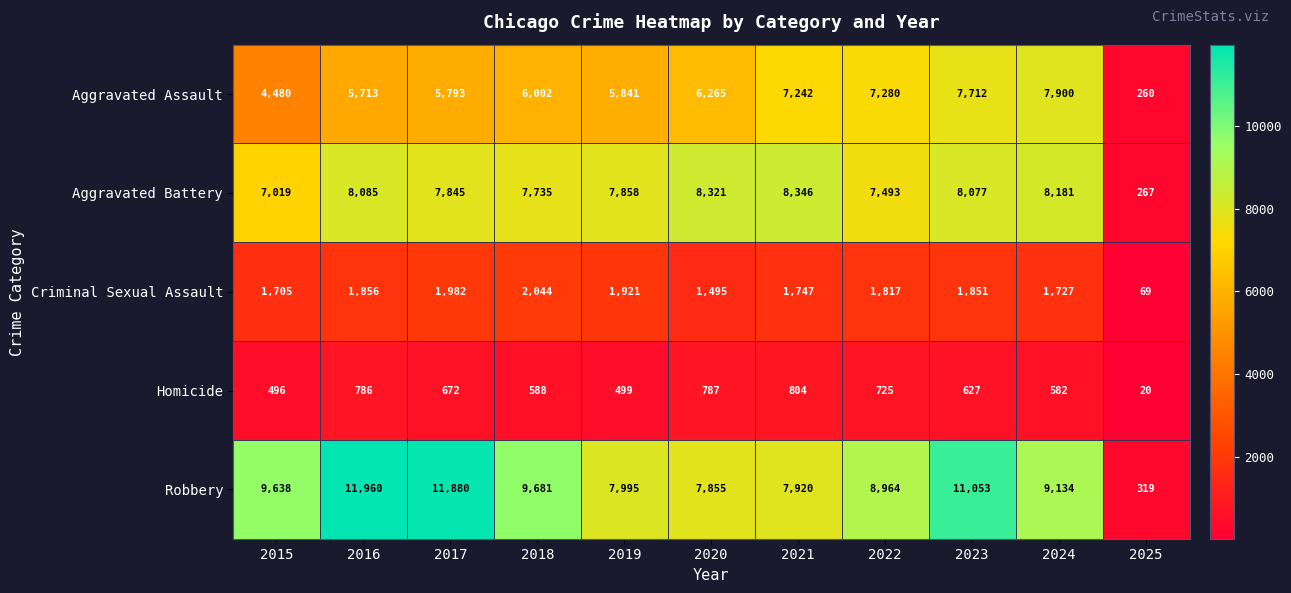

What is the greatest value displayed?

11960